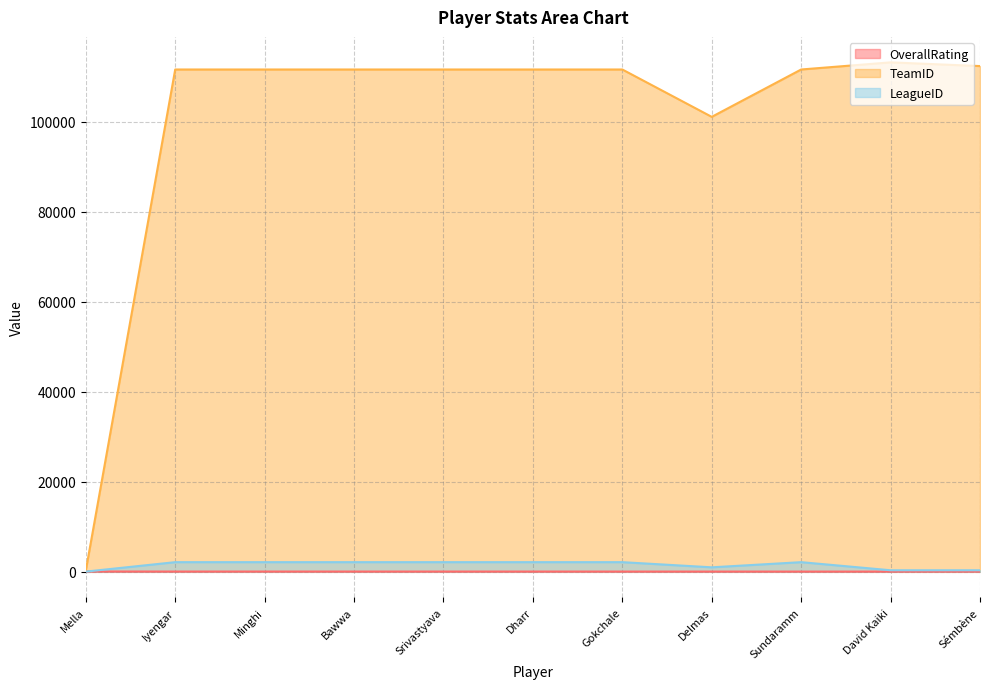

How many distinct data groups are displayed?

3